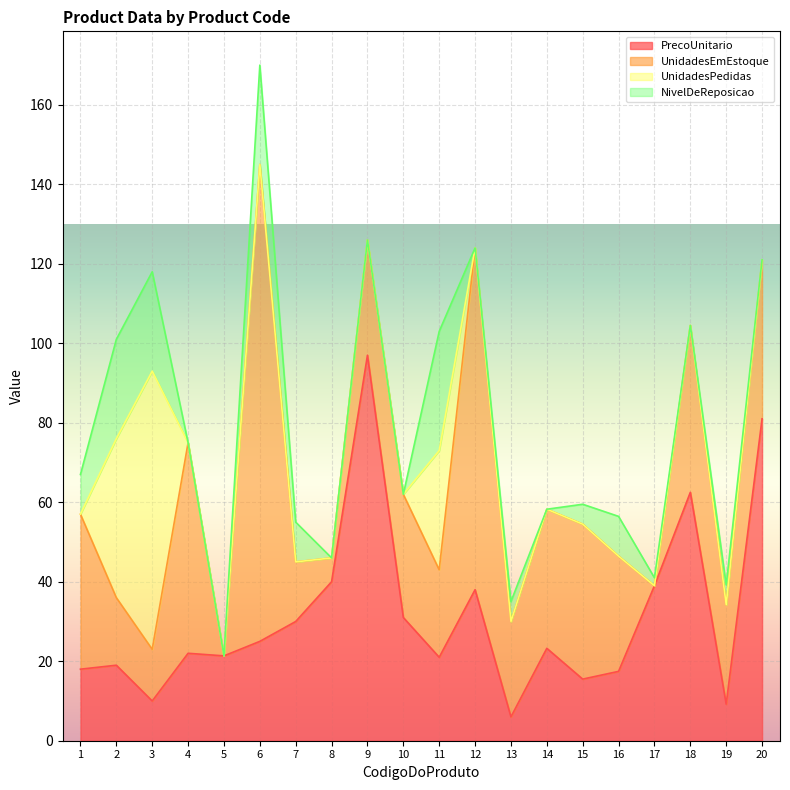

Reading left to right, transcribe all the data shown in this chart.

PrecoUnitario: 18.0	19.0	10.0	22.0	21.4	25.0	30.0	40.0	97.0	31.0	21.0	38.0	6.0	23.2	15.5	17.4	39.0	62.5	9.2	81.0
UnidadesEmEstoque: 39.0	17.0	13.0	53.0	0.0	120.0	15.0	6.0	29.0	31.0	22.0	86.0	24.0	35.0	39.0	29.0	0.0	42.0	25.0	40.0
UnidadesPedidas: 0.0	40.0	70.0	0.0	0.0	0.0	0.0	0.0	0.0	0.0	30.0	0.0	0.0	0.0	0.0	0.0	0.0	0.0	0.0	0.0
NivelDeReposicao: 10.0	25.0	25.0	0.0	0.0	25.0	10.0	0.0	0.0	0.0	30.0	0.0	5.0	0.0	5.0	10.0	2.0	0.0	5.0	0.0